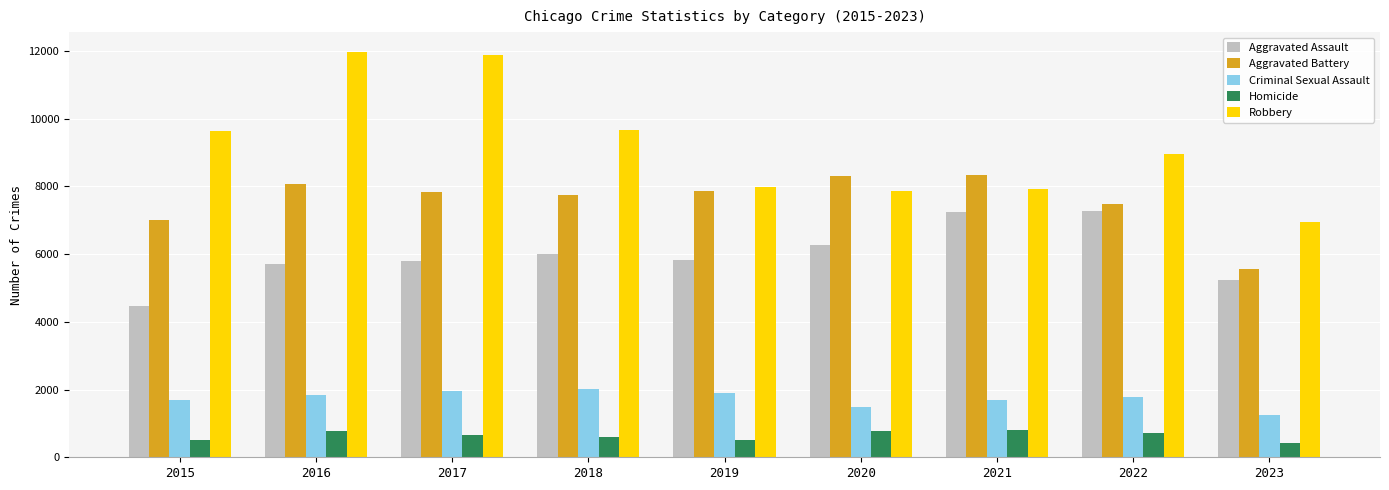

What is the average value of the Robbery series?

9203